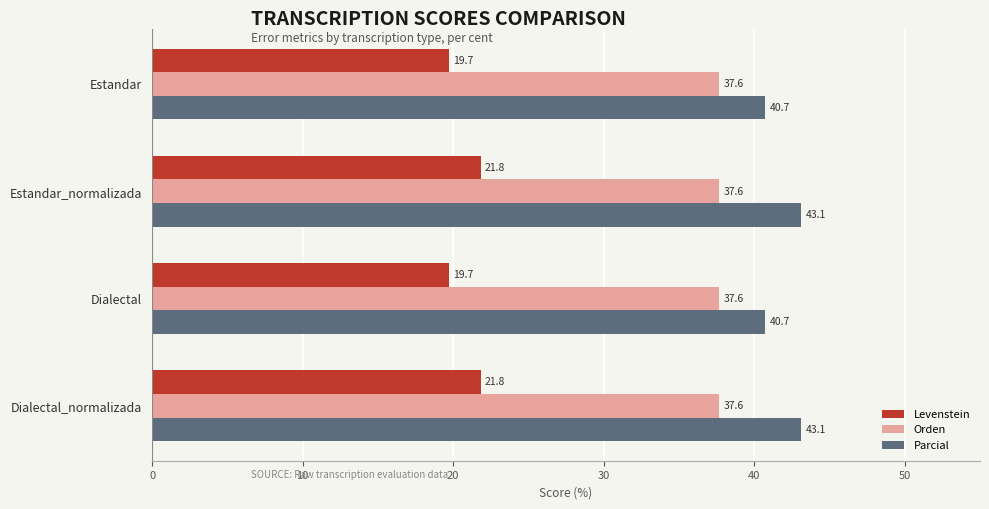

What value does the Levenstein series have at Estandar_normalizada?

21.8